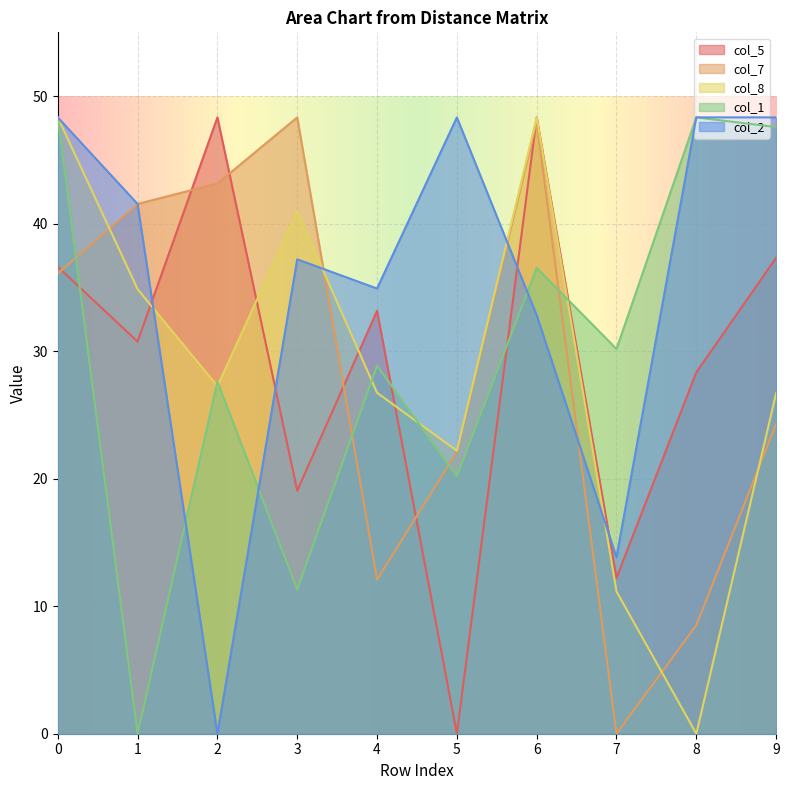

True or false: col_7 has more than 1 points higher than both neighbors.

True